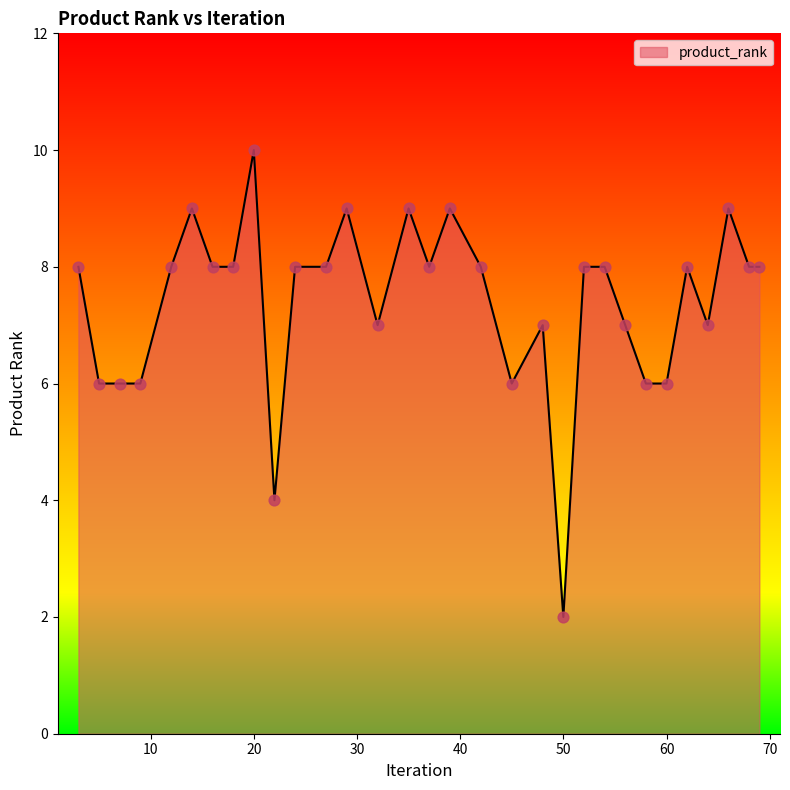

What is the greatest value displayed?

10